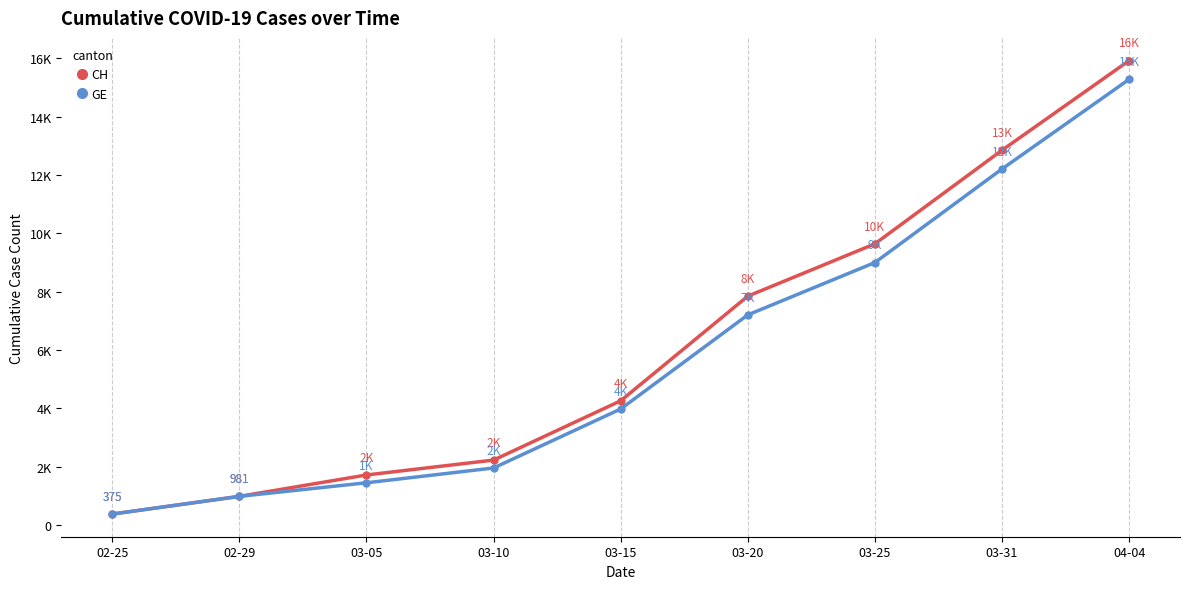

The value of CH at 03-25 is 9642. True or false?

True